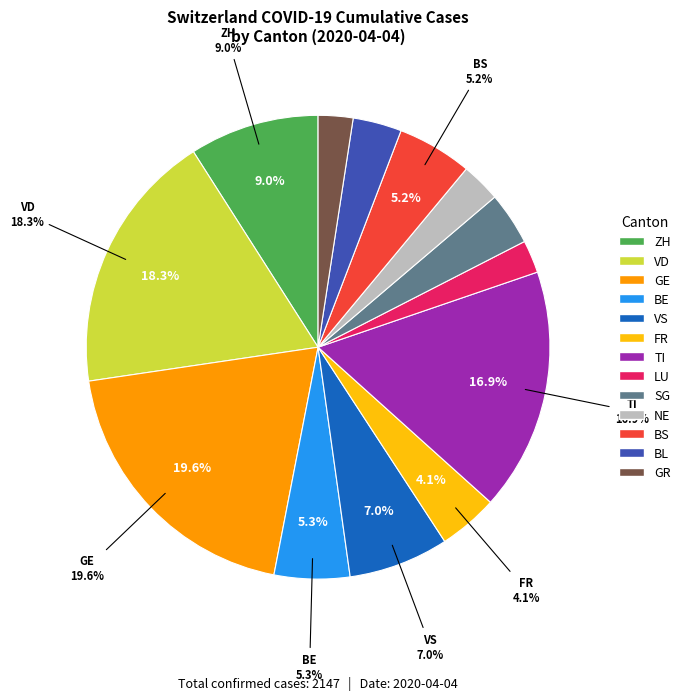

The 2020-03-10 slice represents 1% of the pie. True or false?

False